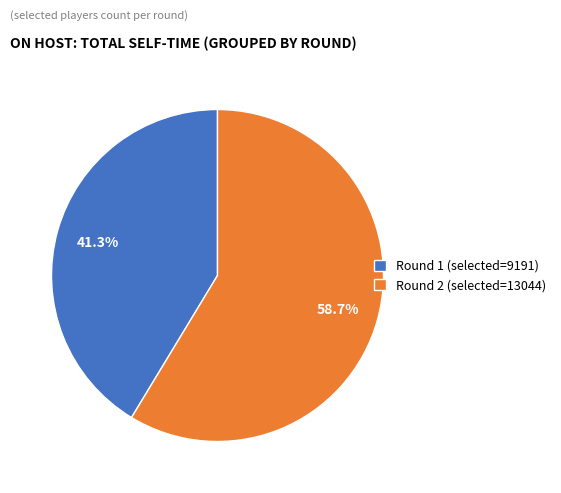

How much of the chart is everything except Round 2 (selected=13044)?

41.3%